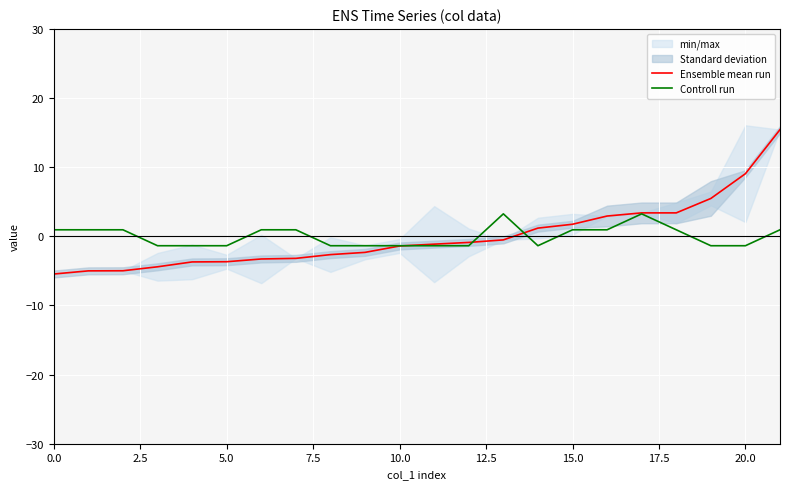

At how many categories does at least one series exceed 8?

2